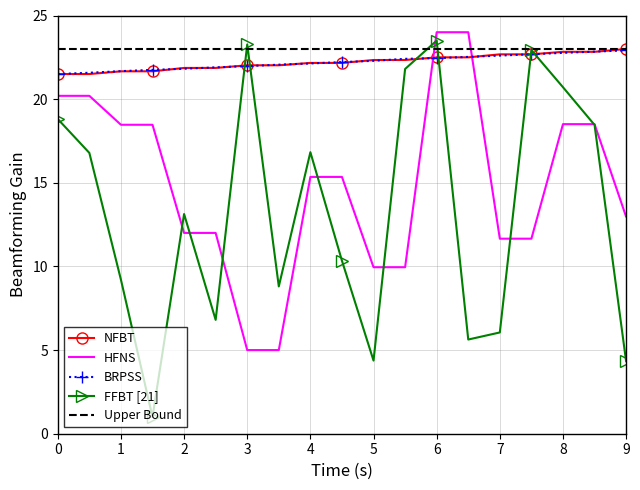

Which series has the widest spread of values?

FFBT [21]